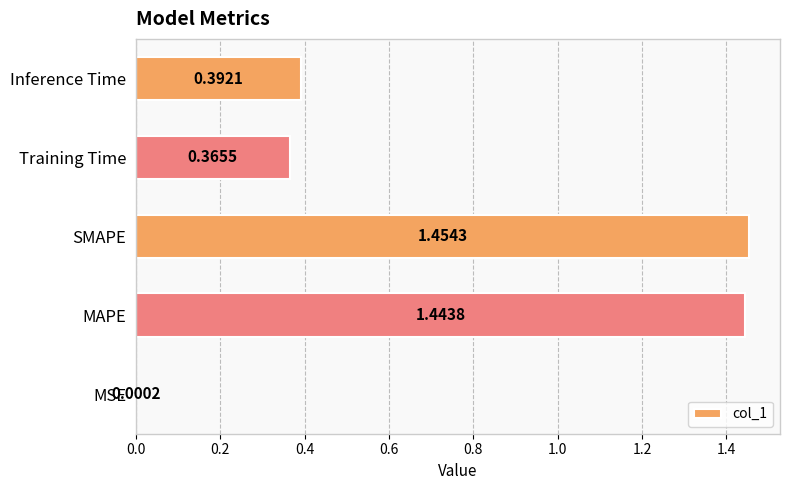

Between SMAPE and Training Time, which is larger?

SMAPE